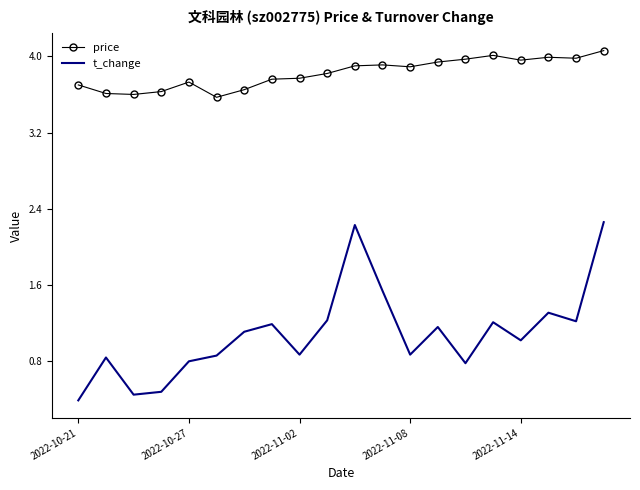

Which series has the largest range (max minus min)?

t_change